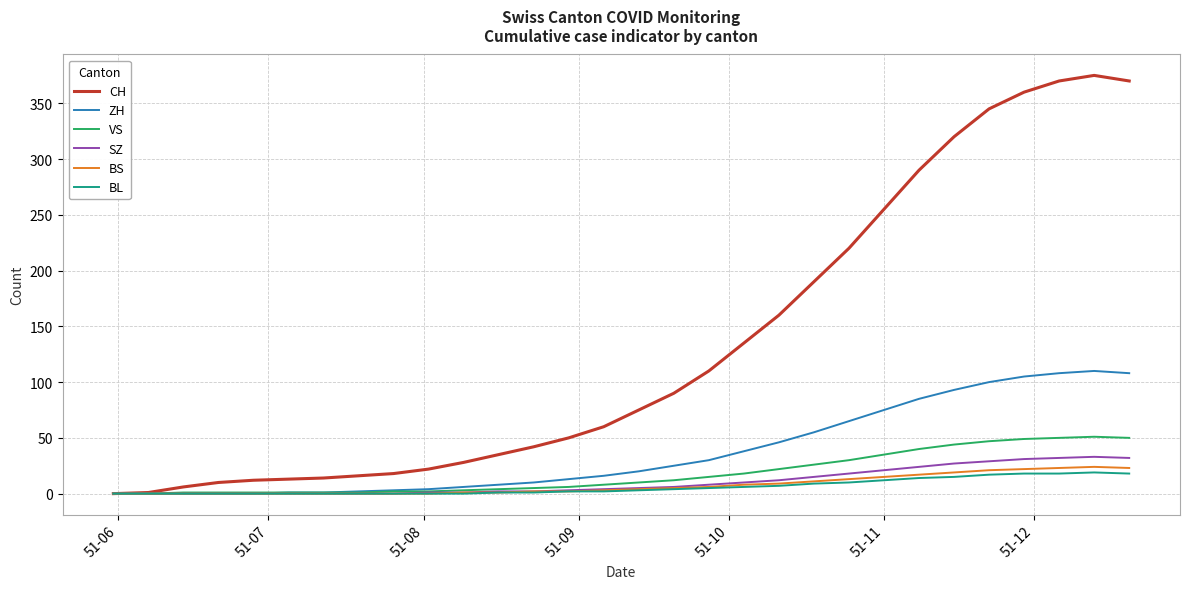

What is the maximum value shown in the chart?

375